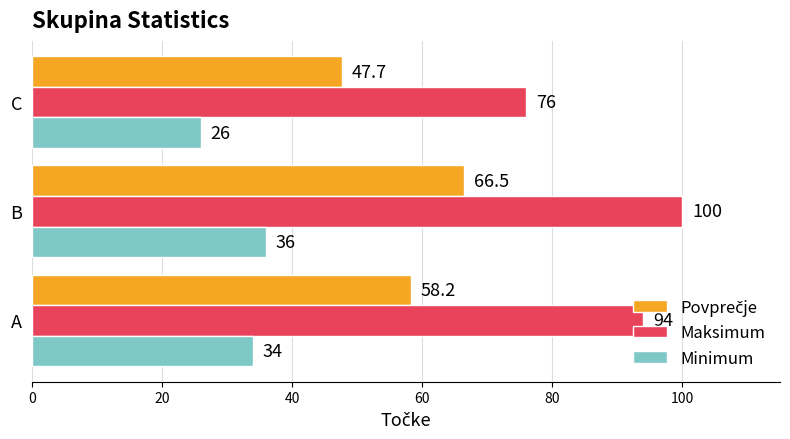

Which category has the highest value across all series?

B